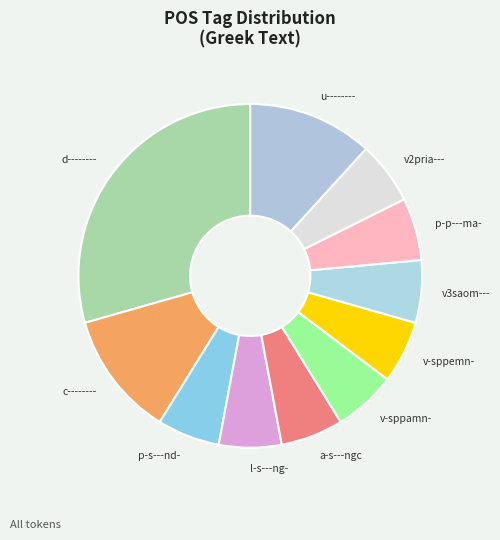

Is it true that v3saom--- is 6% of the pie?

True